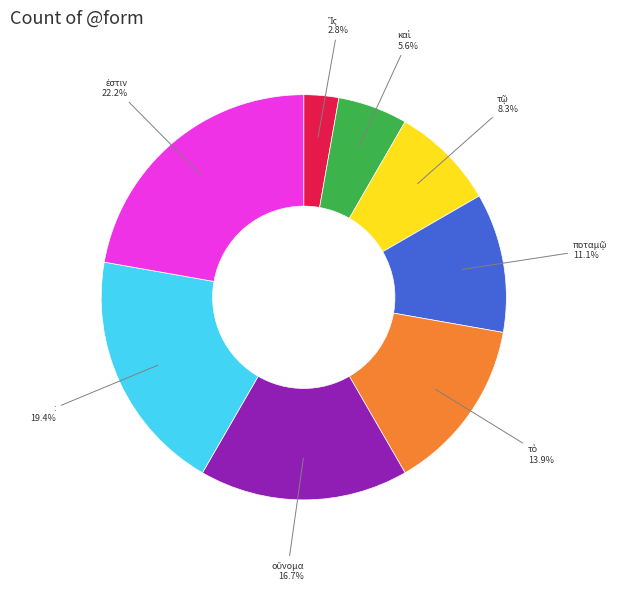

Does any single category account for the majority?

No